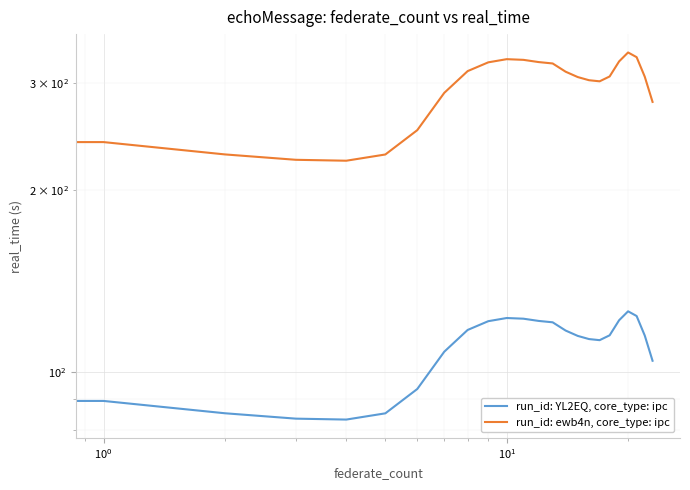

Does the chart display data point markers on the line(s)?

No